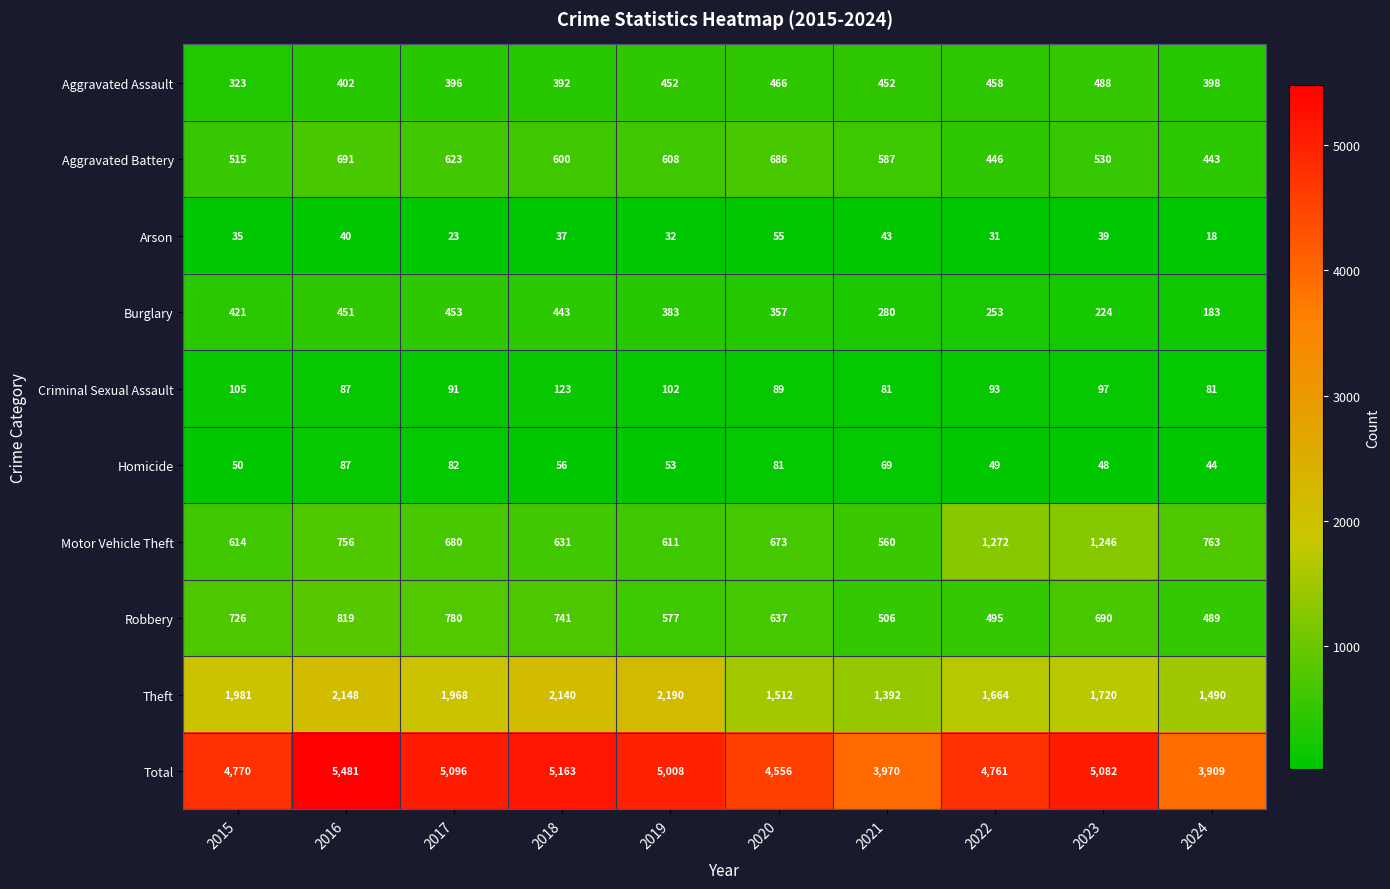

What is the average value of the Criminal Sexual Assault series?

95